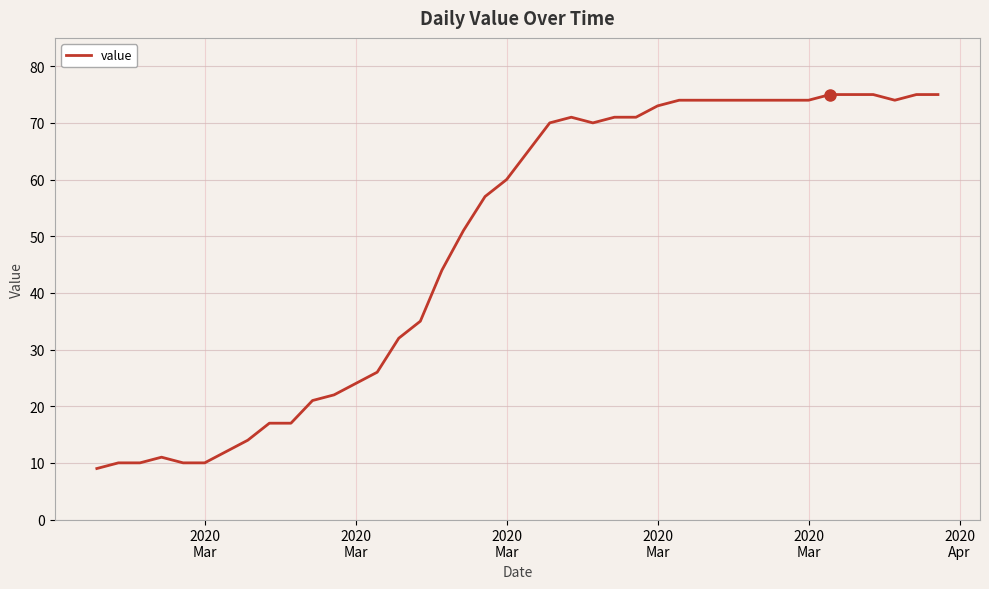

What is the difference between the maximum and minimum values?

66